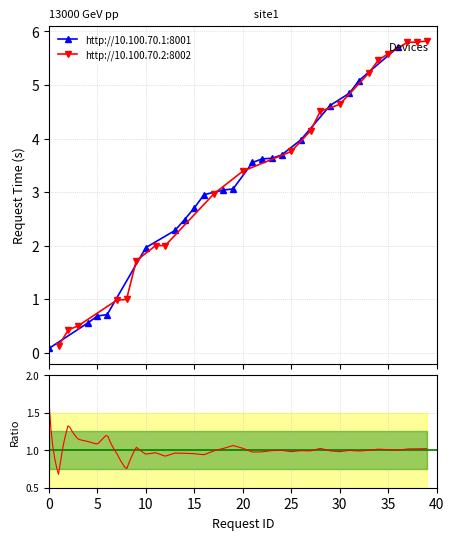

What is the highest value of the http://10.100.70.2:8002 series?

5.8